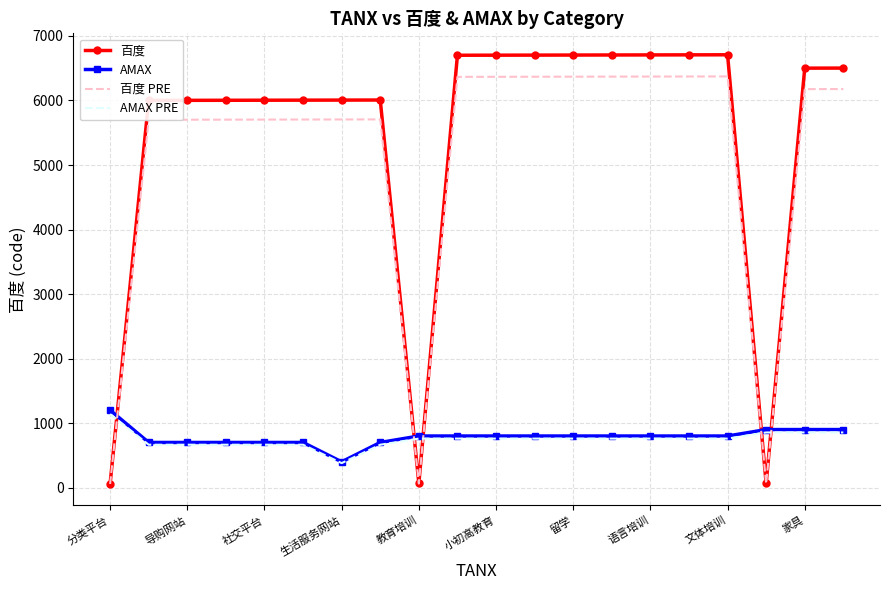

Which series has the largest range (max minus min)?

百度